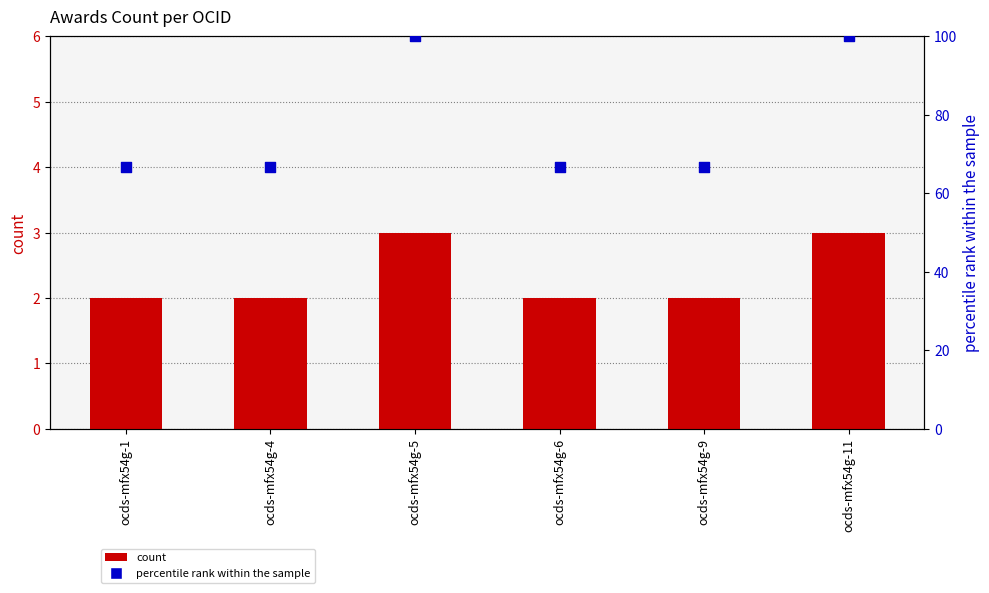

At how many categories does at least one series exceed 63?

6